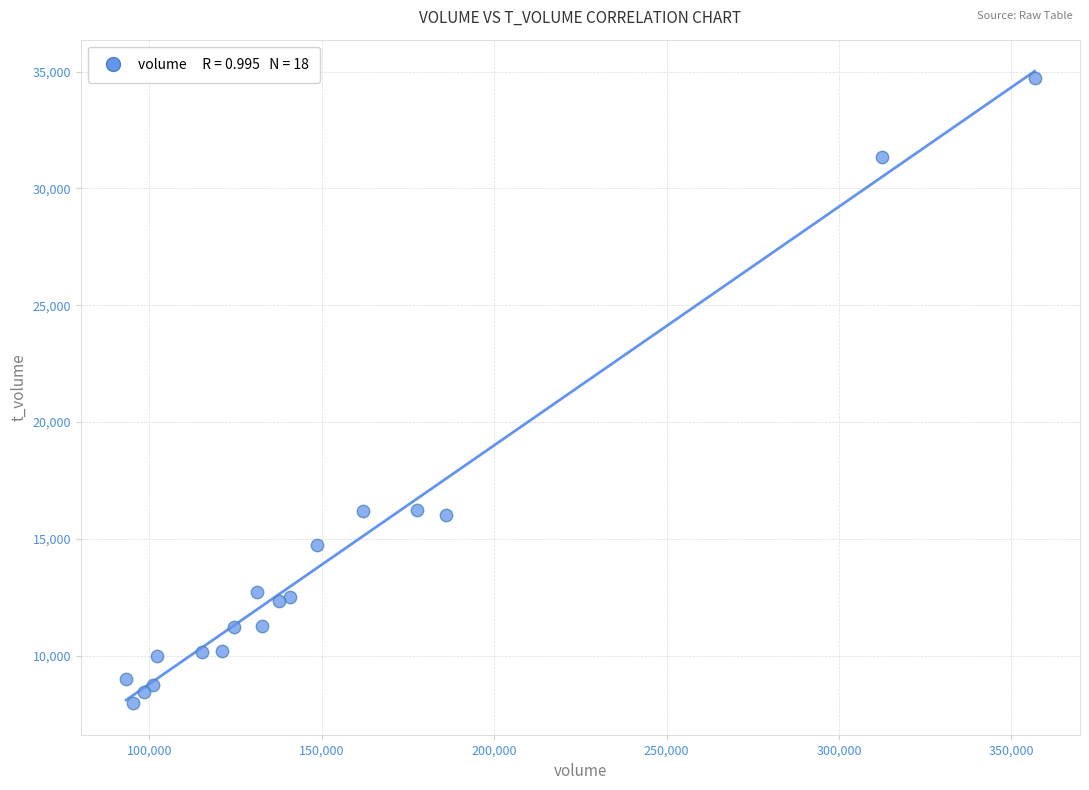

What is the range of Y values (max minus min)?

26774